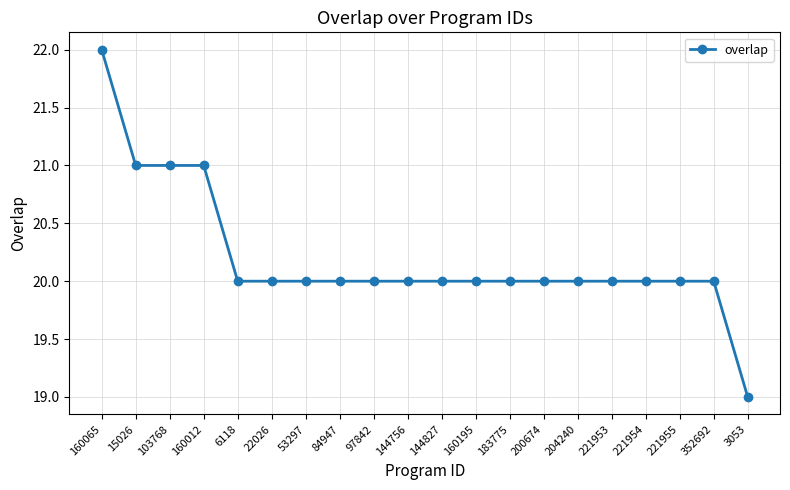

Between 352692 and 103768, which is larger?

103768